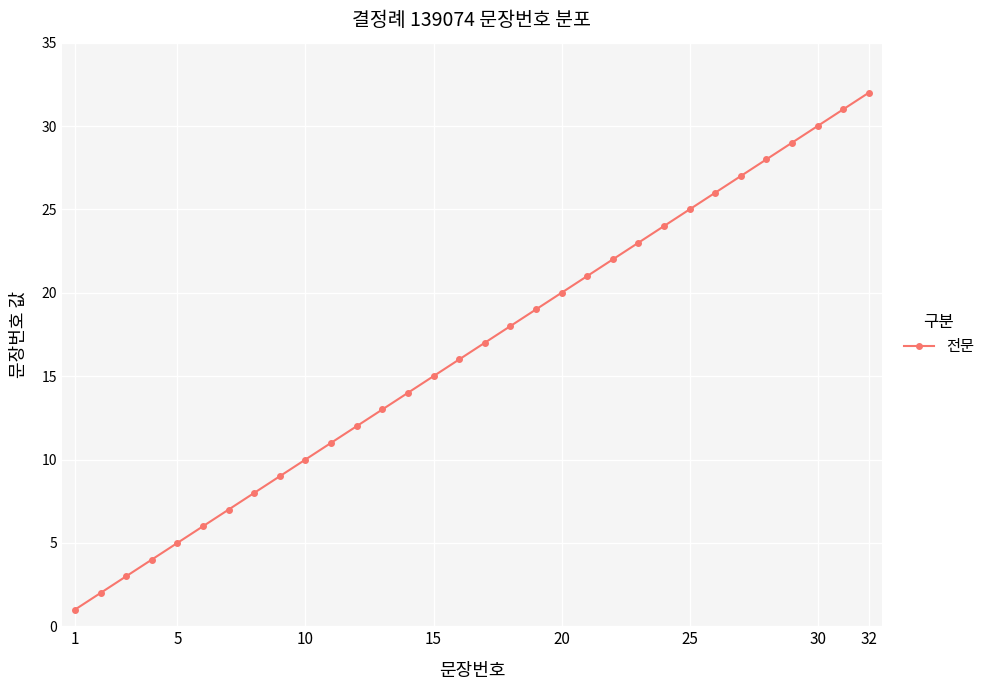

What is the maximum value shown in the chart?

32